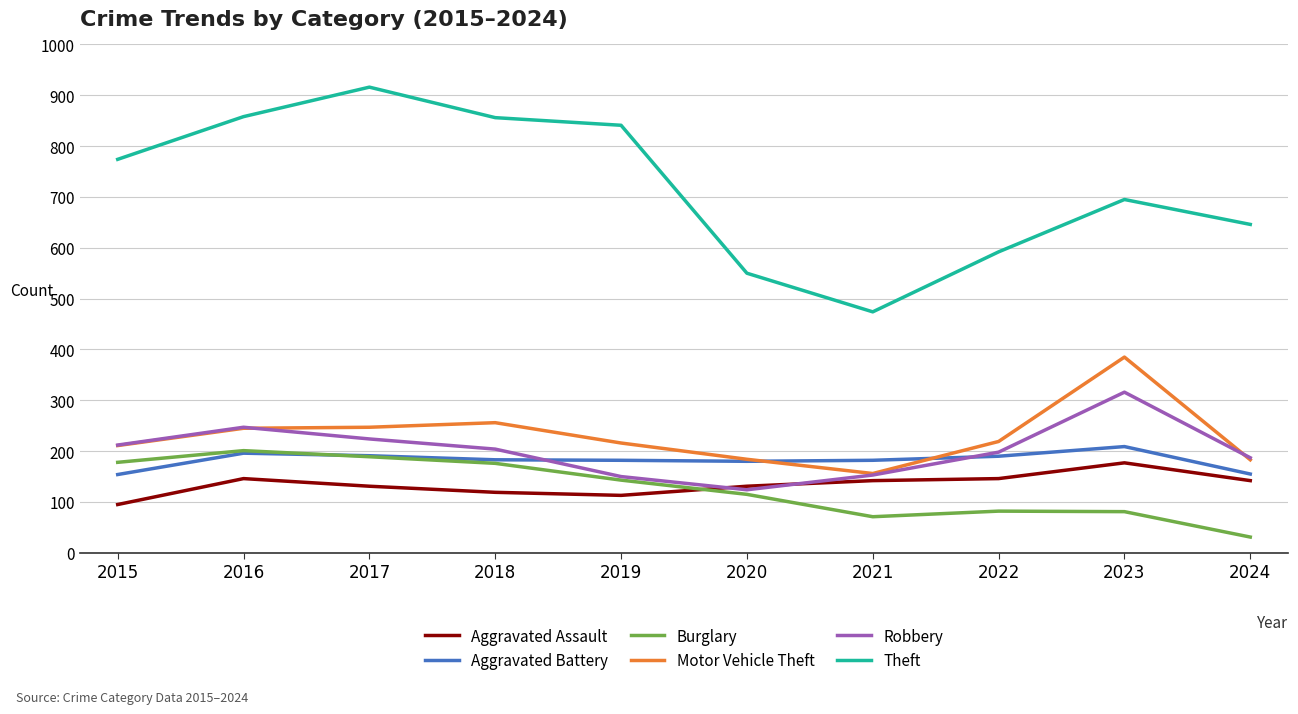

Is the value of Robbery at 2020 greater than the value of Motor Vehicle Theft at 2018?

No